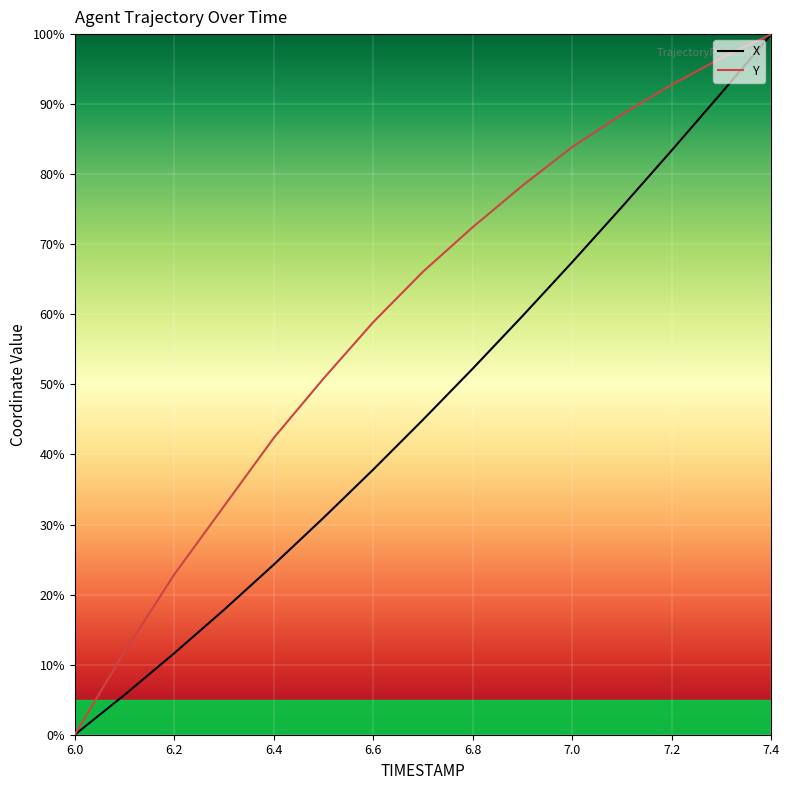

True or false: X and Y intersect in this chart.

False